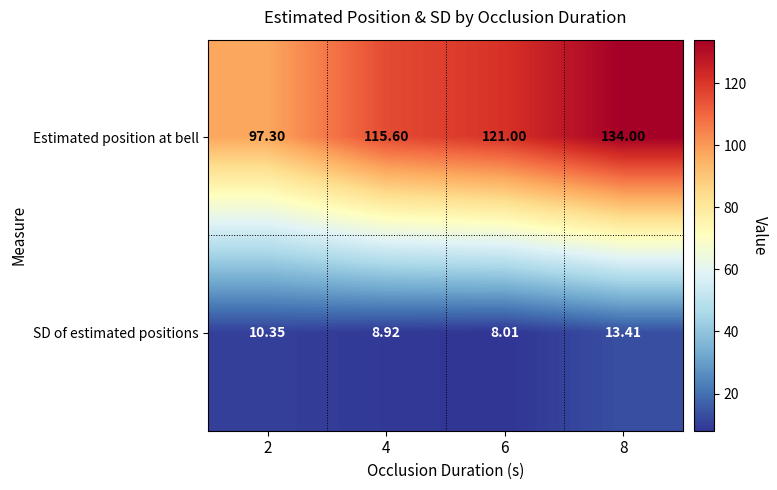

Between 2 and 8, which series saw the biggest shift?

Estimated position at bell